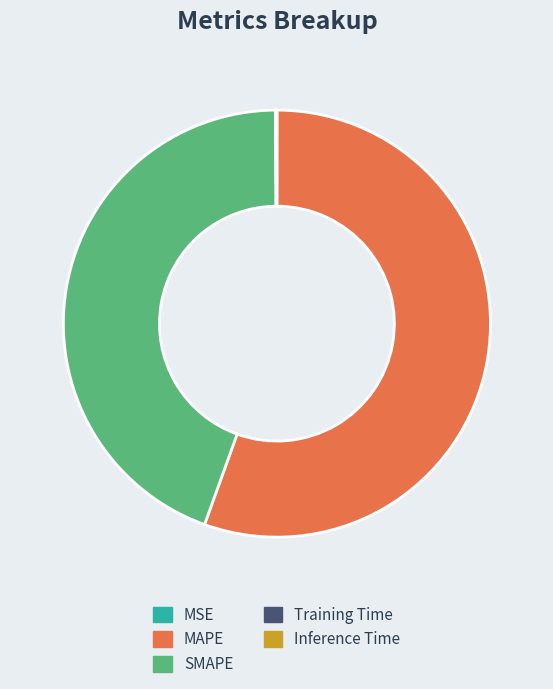

Which category accounts for the majority?

MAPE